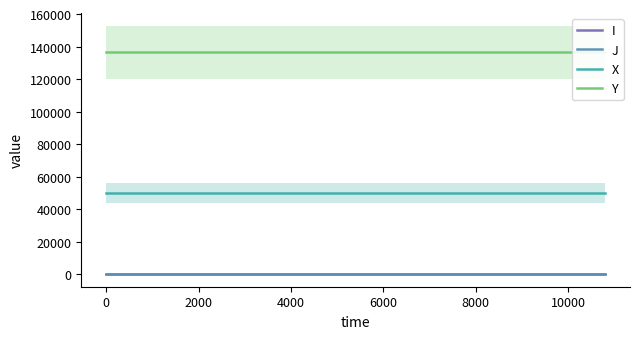

What is the maximum value for Y?

136490.8